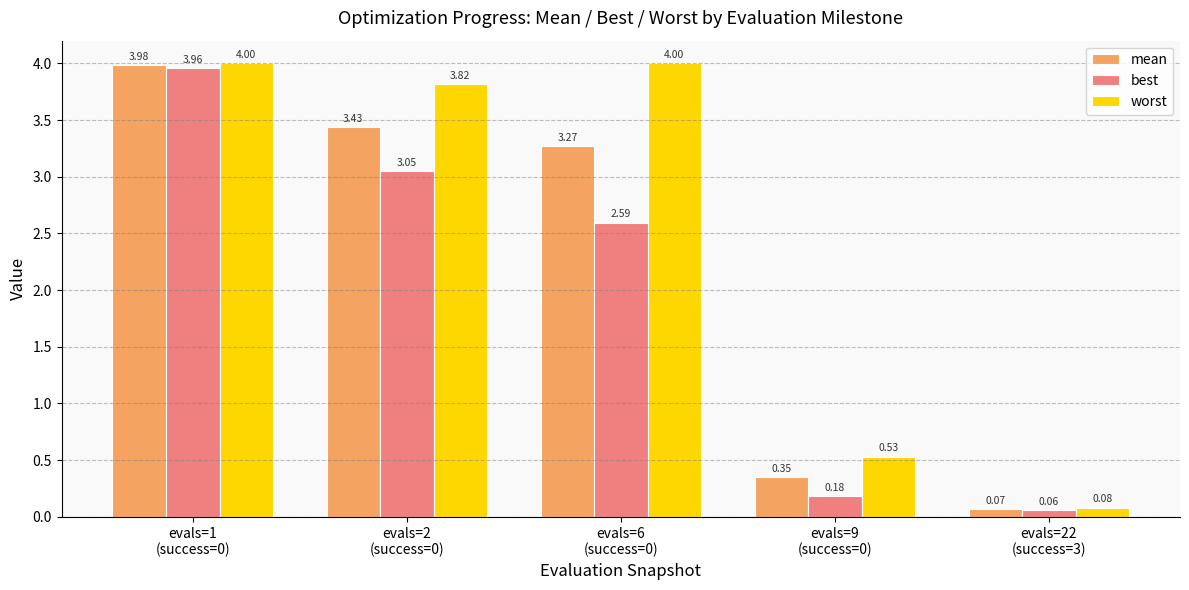

List the series in order of their peak value, lowest first.

best, mean, worst